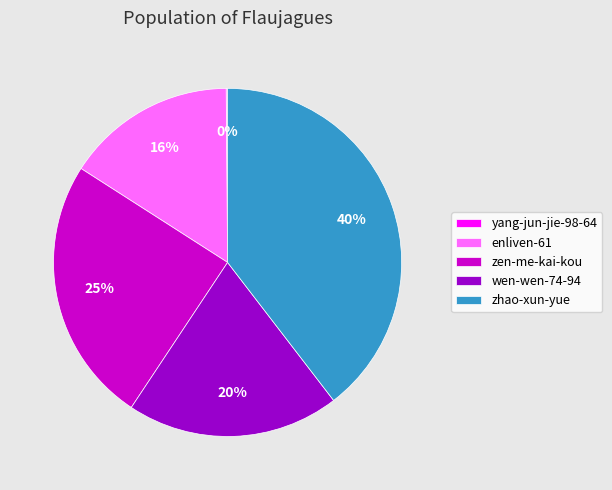

To the nearest percent, what is the difference between the wen-wen-74-94 and zen-me-kai-kou slice percentages?

5%